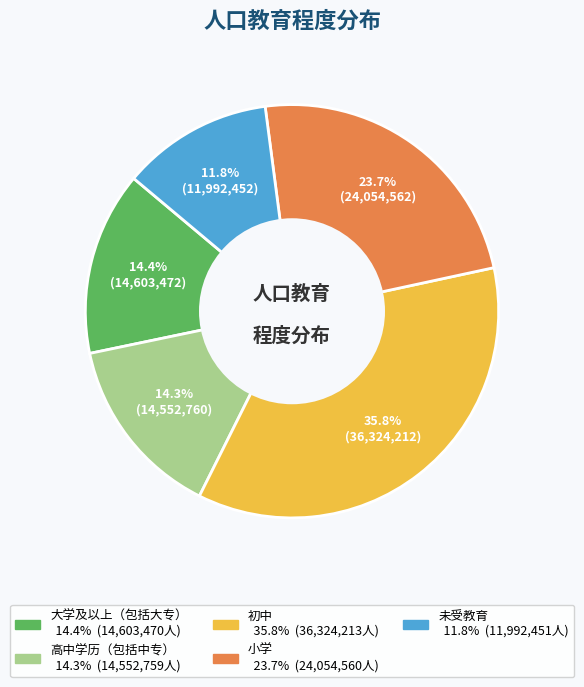

Which slice is the largest?

初中